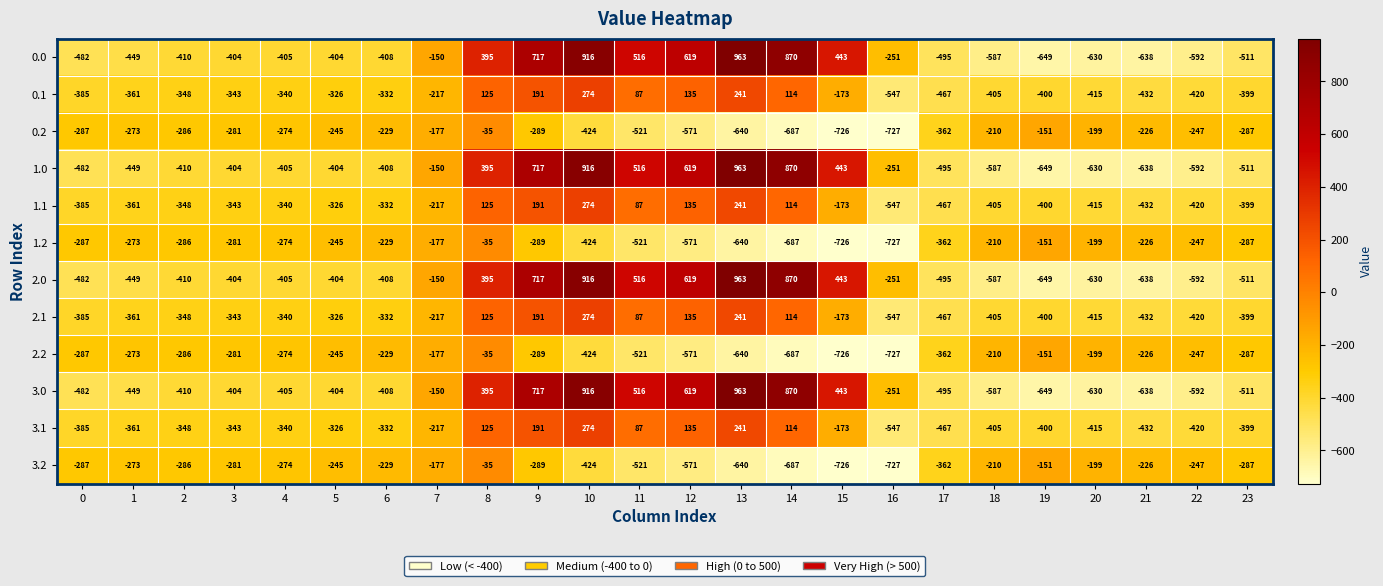

The 2.1 series shows -74 at 1. True or false?

False